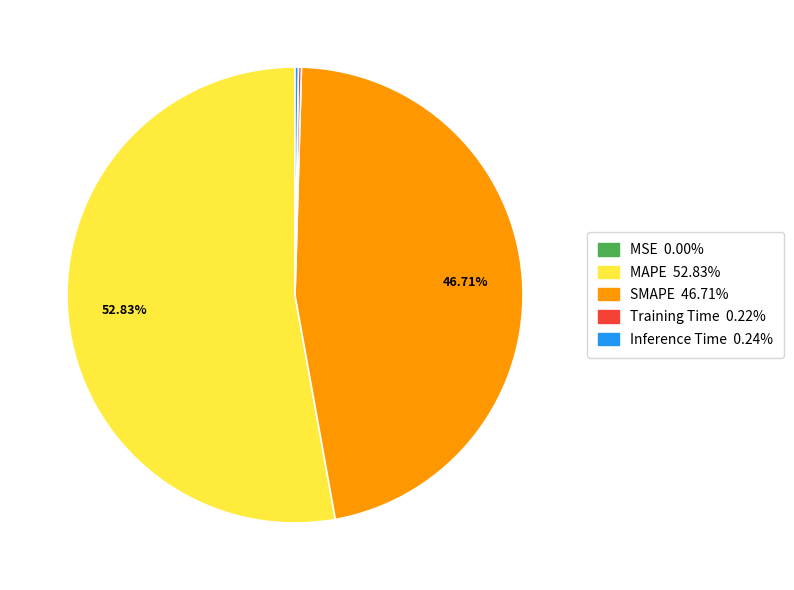

Which slice represents more than half of the pie?

MAPE